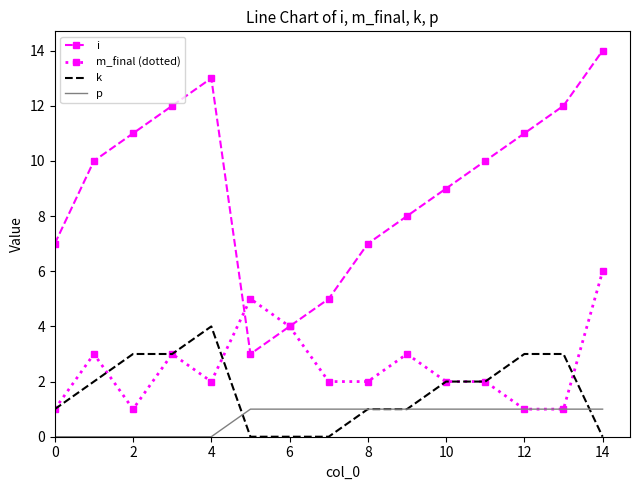

At how many categories does at least one series exceed 2?

15